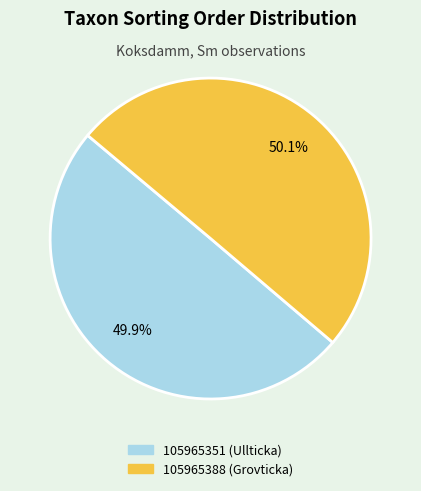

True or false: 105965351 (Ullticka) accounts for 50% of the total.

True